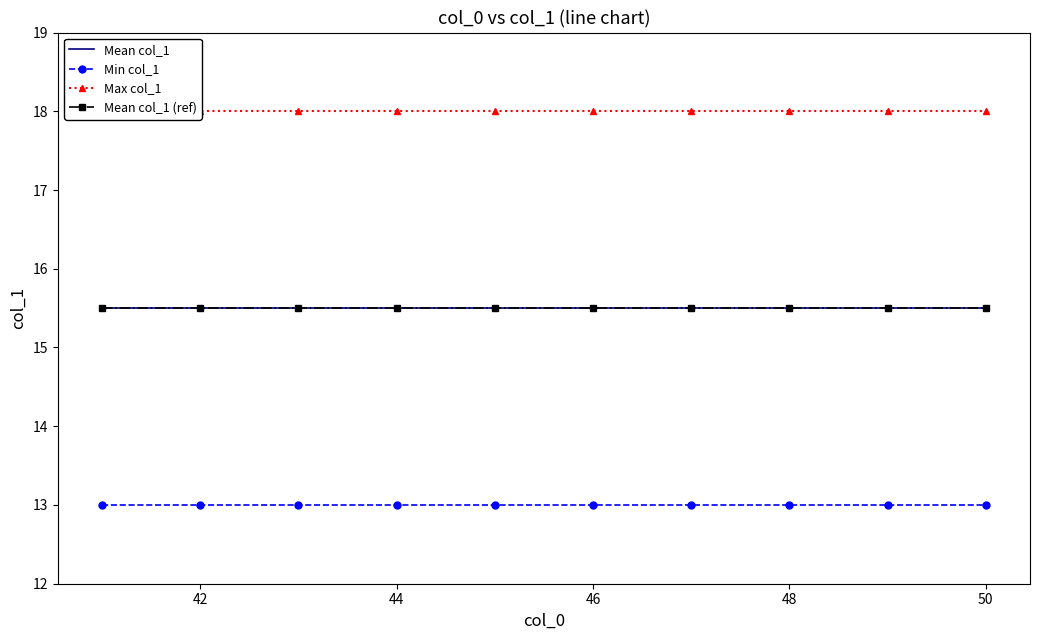

Reading right to left, extract all data points from this chart.

Mean col_1: 15.5	15.5	15.5	15.5	15.5	15.5	15.5	15.5	15.5	15.5
Min col_1: 13.0	13.0	13.0	13.0	13.0	13.0	13.0	13.0	13.0	13.0
Max col_1: 18.0	18.0	18.0	18.0	18.0	18.0	18.0	18.0	18.0	18.0
Mean col_1 (ref): 15.5	15.5	15.5	15.5	15.5	15.5	15.5	15.5	15.5	15.5